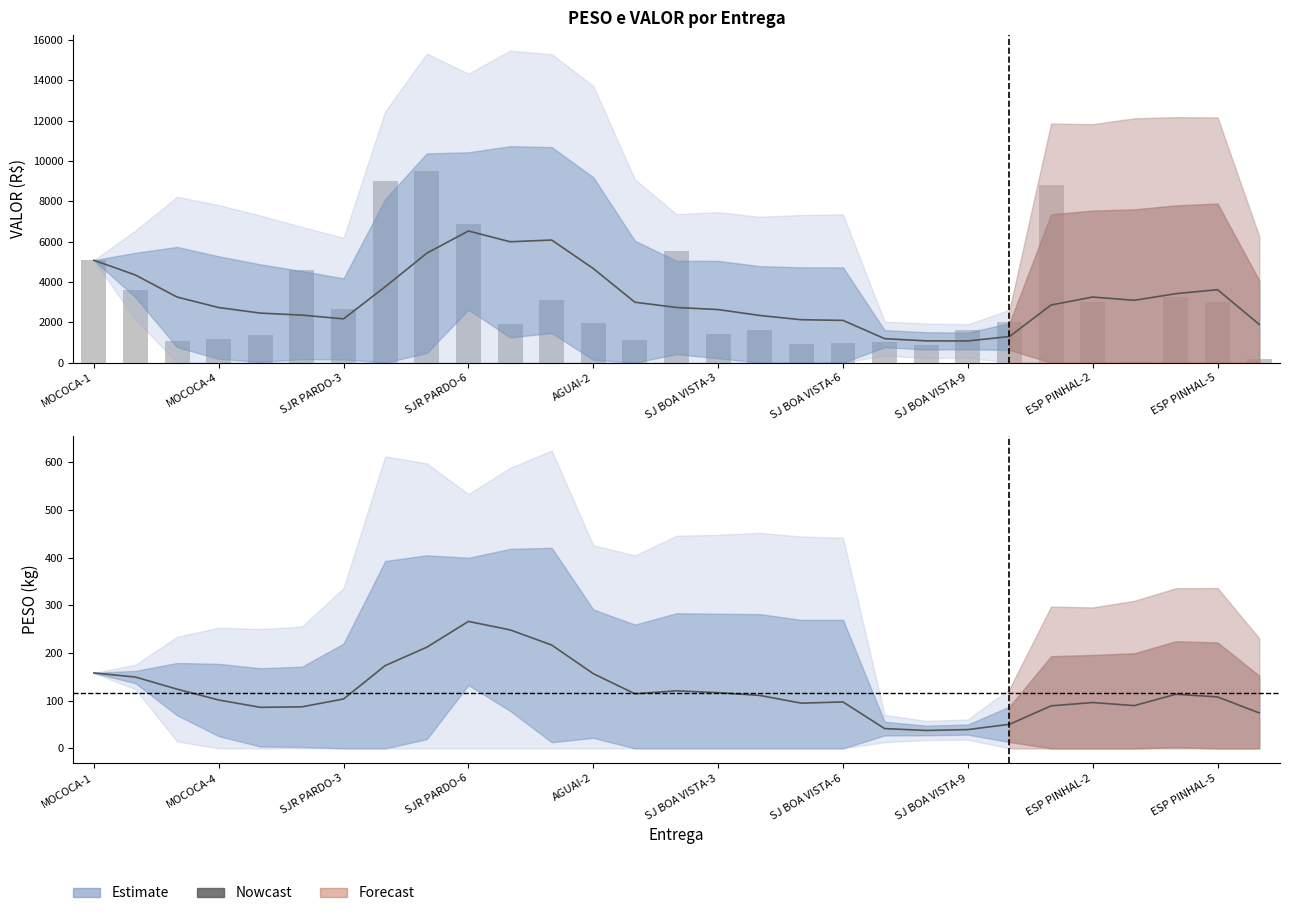

Where is the data nearest to the value 4768?

5